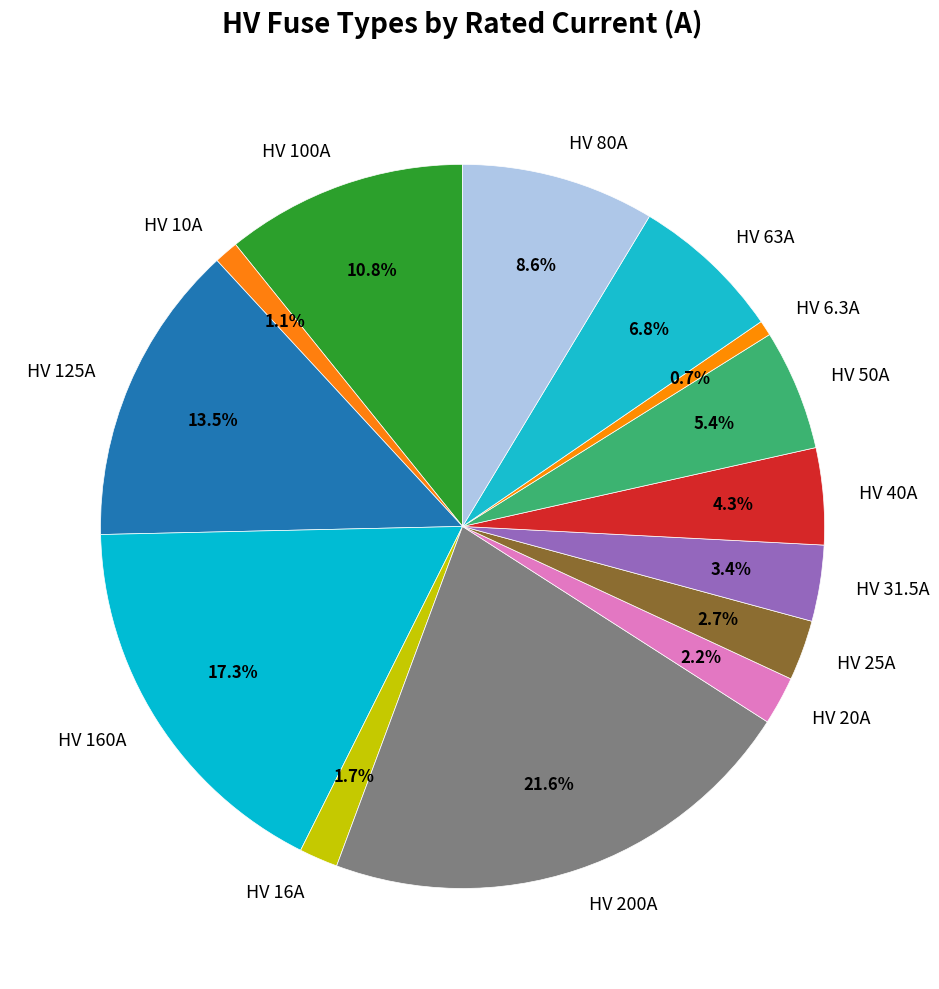

Is it true that HV 31.5A is 3% of the pie?

True